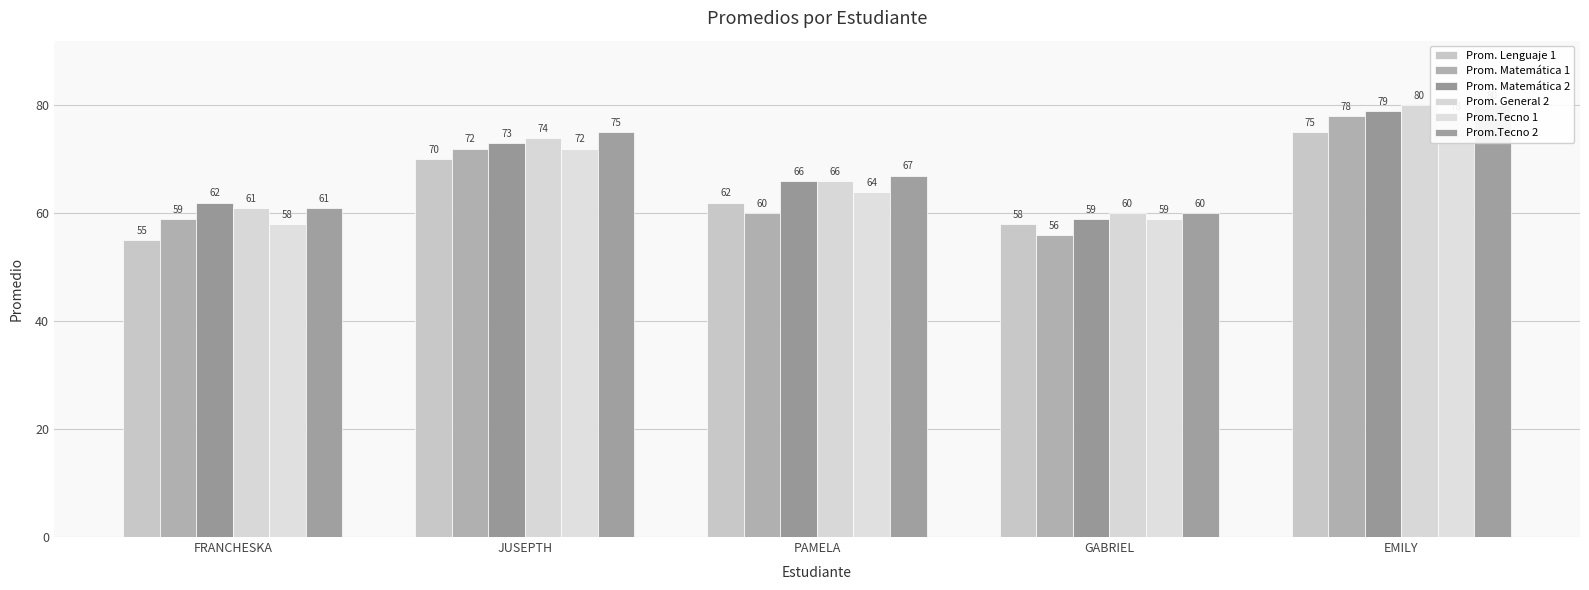

What is the greatest value displayed?

80